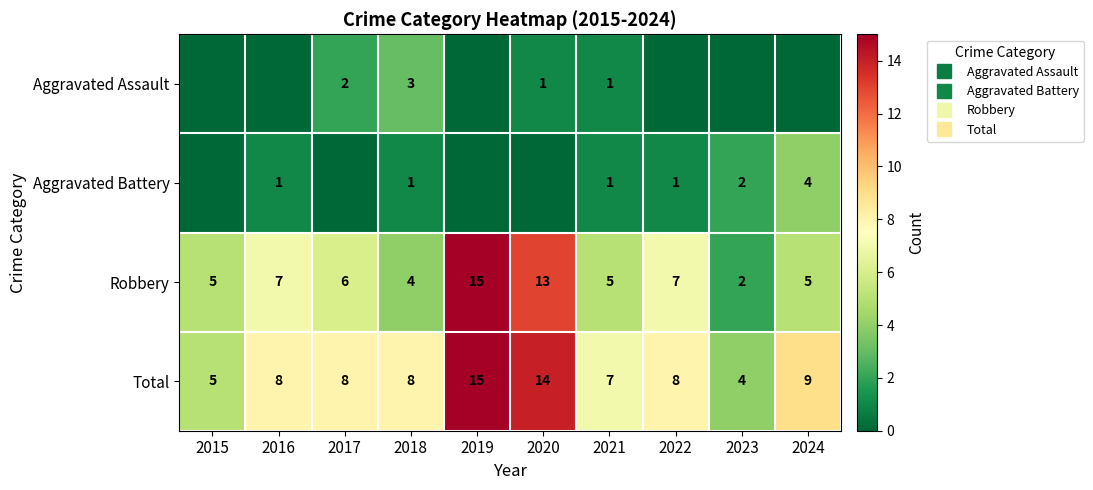

What is the maximum value shown in the chart?

15